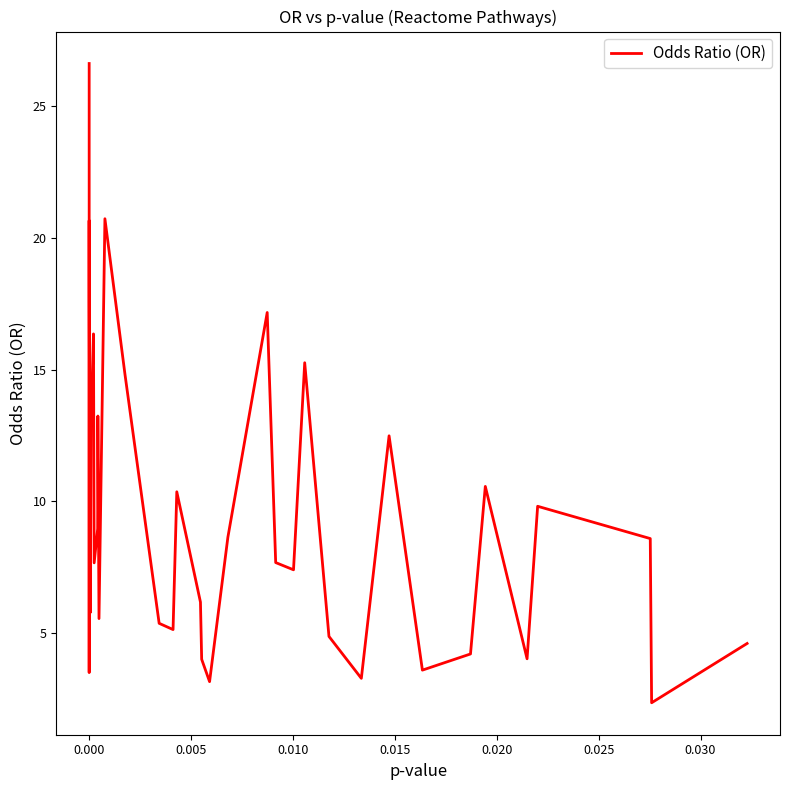

True or false: the data has more than 2 interior local peaks.

True